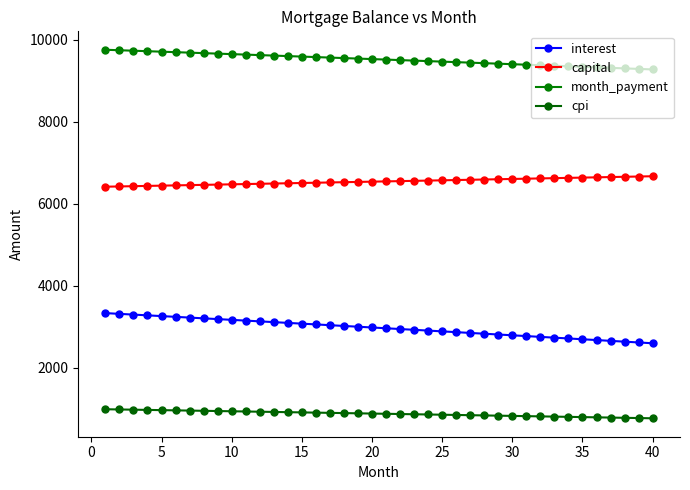

At which label is month_payment closest to 9513?

20